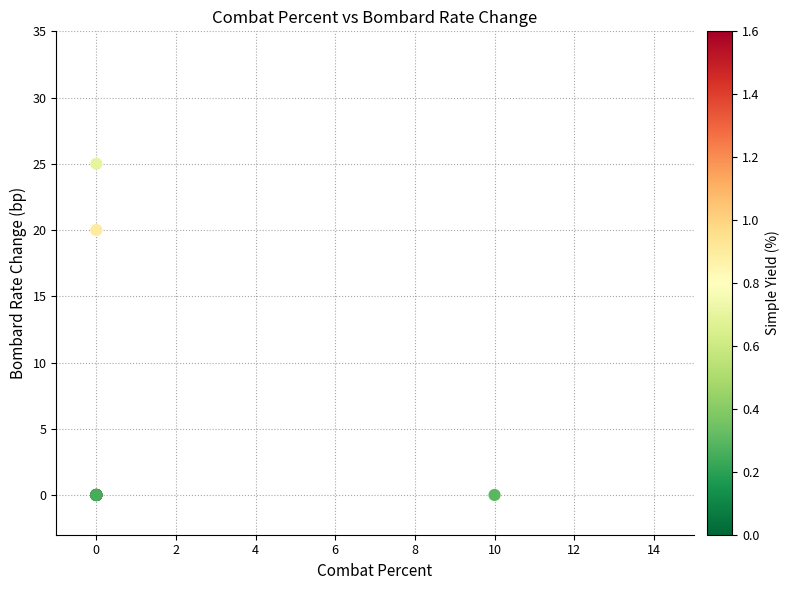

What Y value in the scatter plot is closest to 12?

20